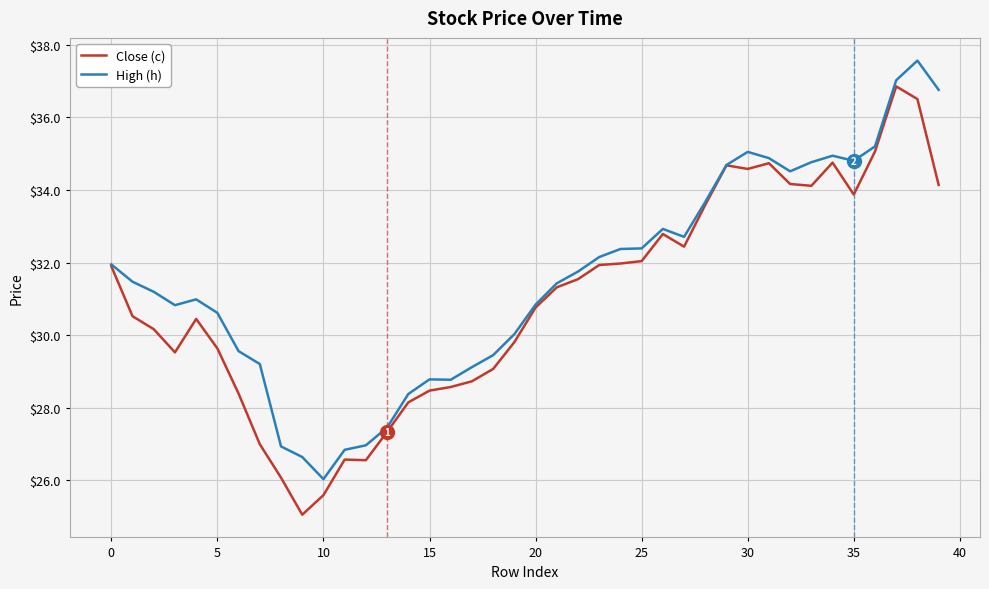

Which series has the largest range (max minus min)?

Close (c)